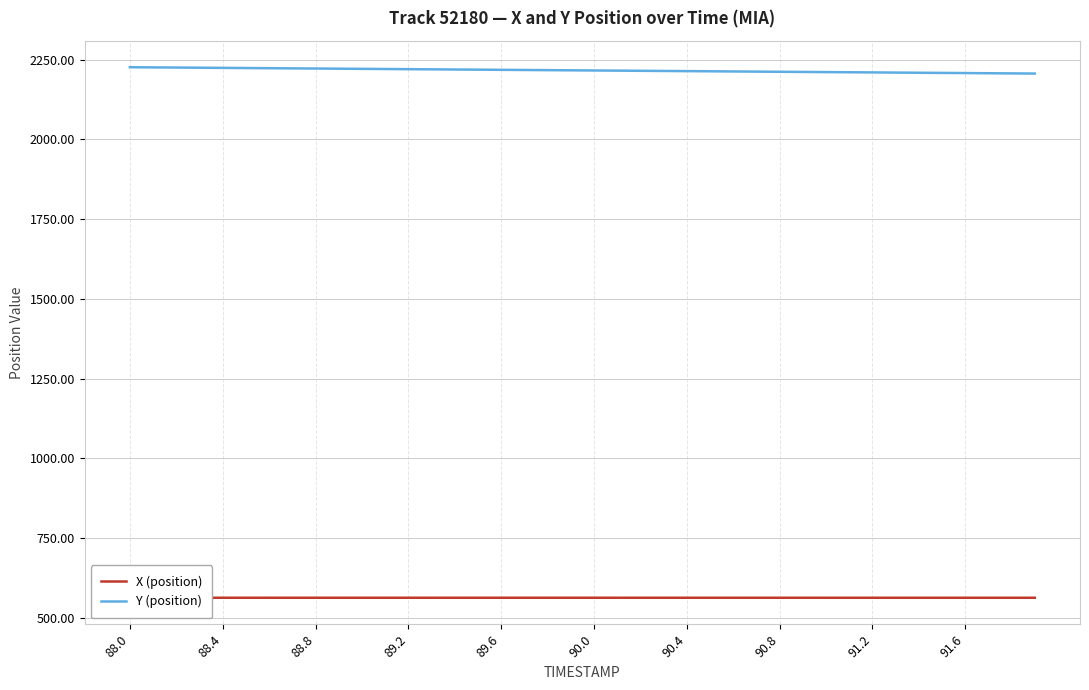

Is it true that Y (position) equals 3568.3 at 88.0?

False